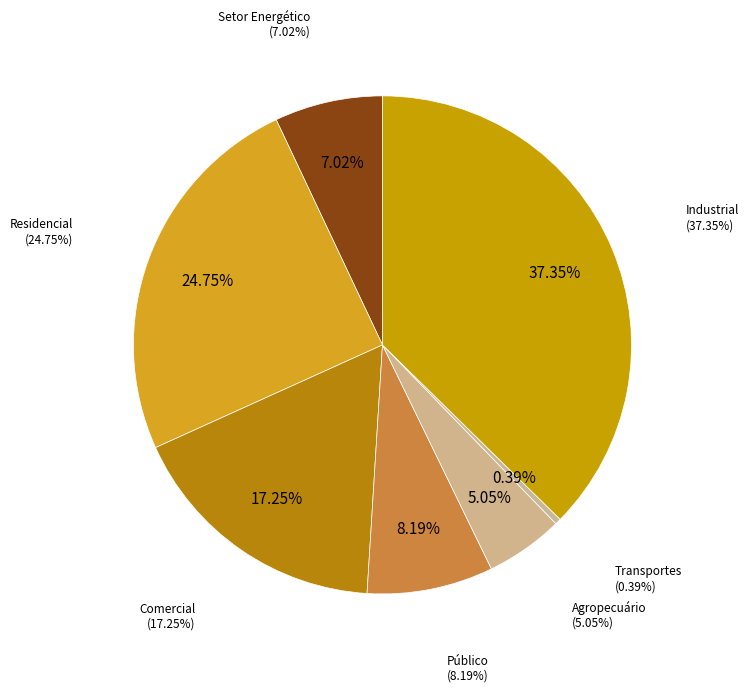

To the nearest percent, what percentage of the pie is Residencial?

25%